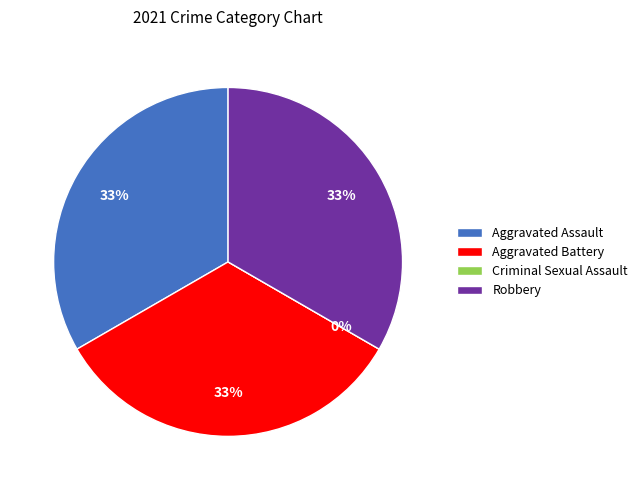

To the nearest percent, what portion does Robbery represent?

33%